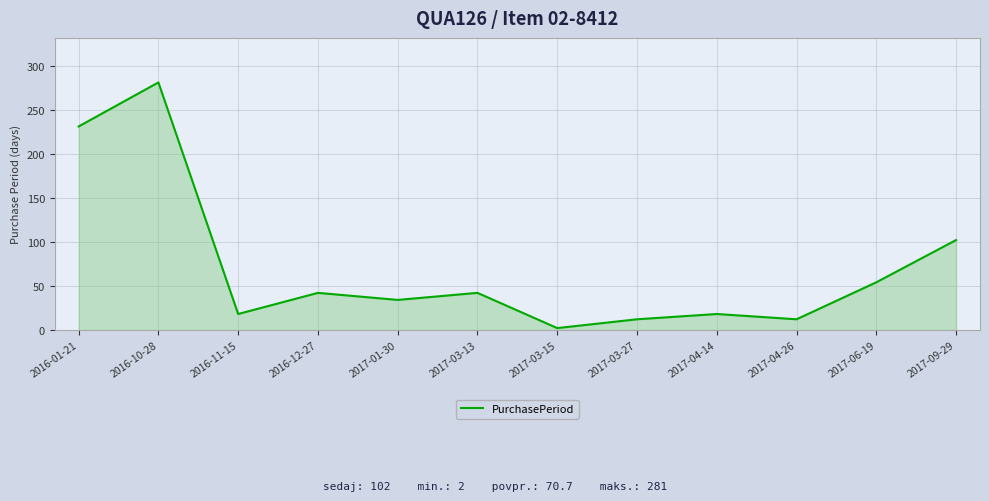

At which label is the value closest to 141?

2017-09-29